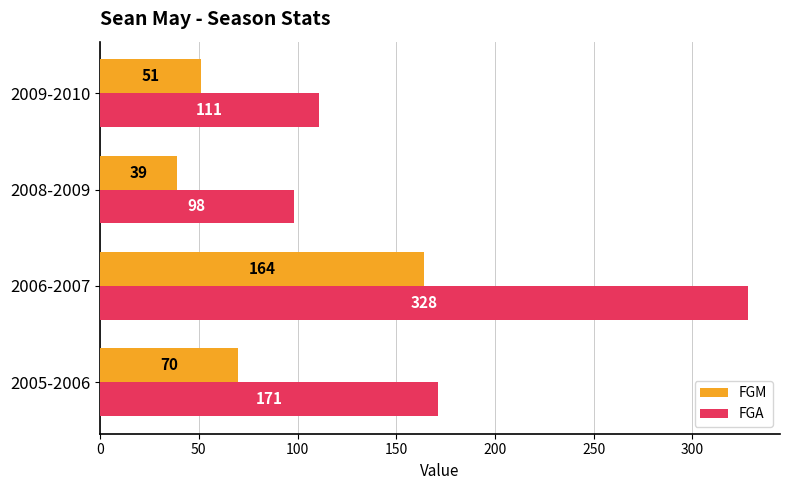

What is the spread (max minus min) of values at 2005-2006?

101